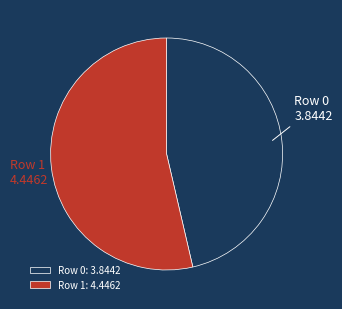

Rank the categories by value from highest to lowest.

Row 1, Row 0